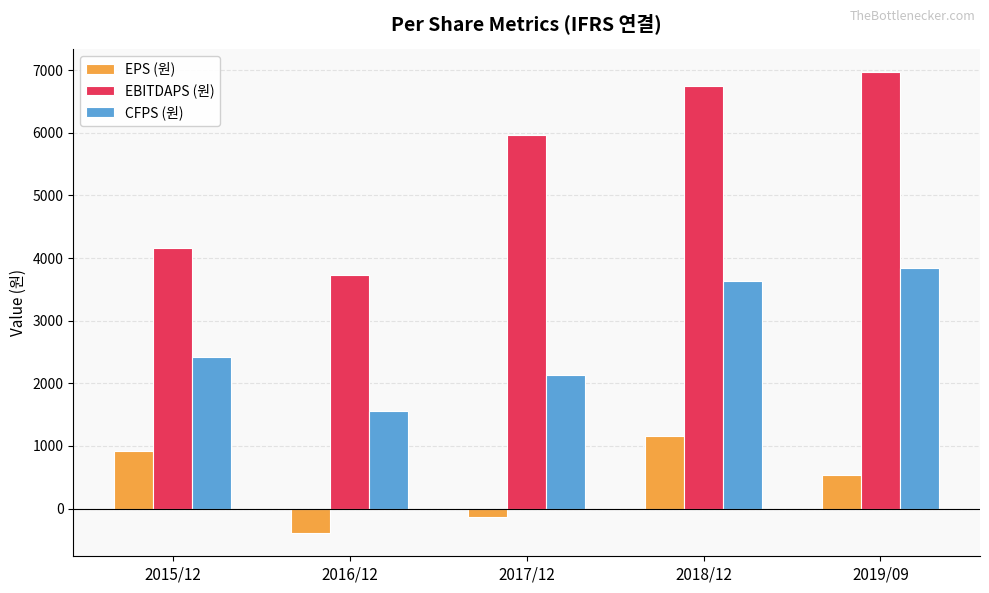

How many groups of bars are there?

5